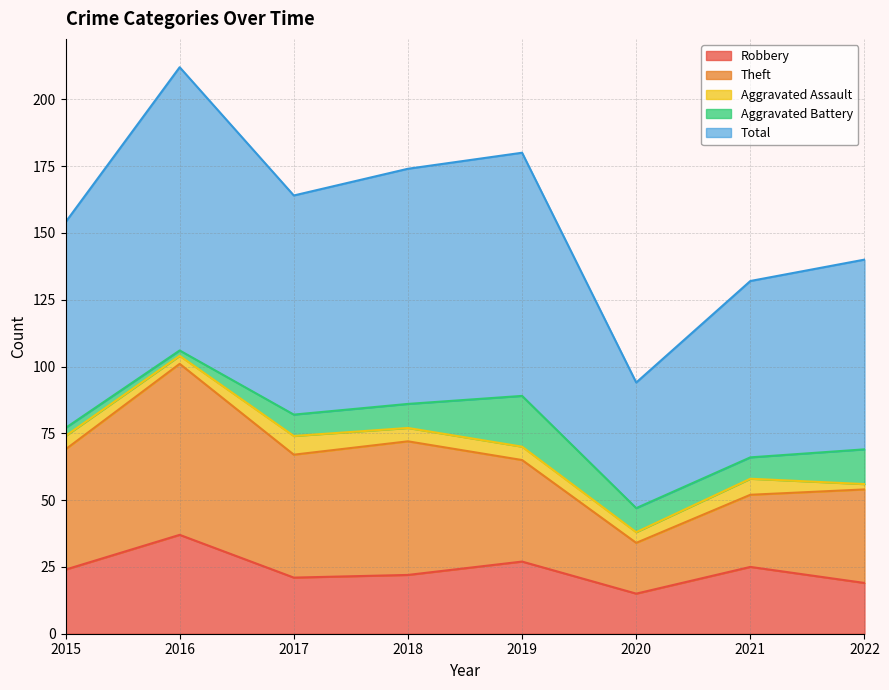

True or false: Robbery and Total cross at least once.

False